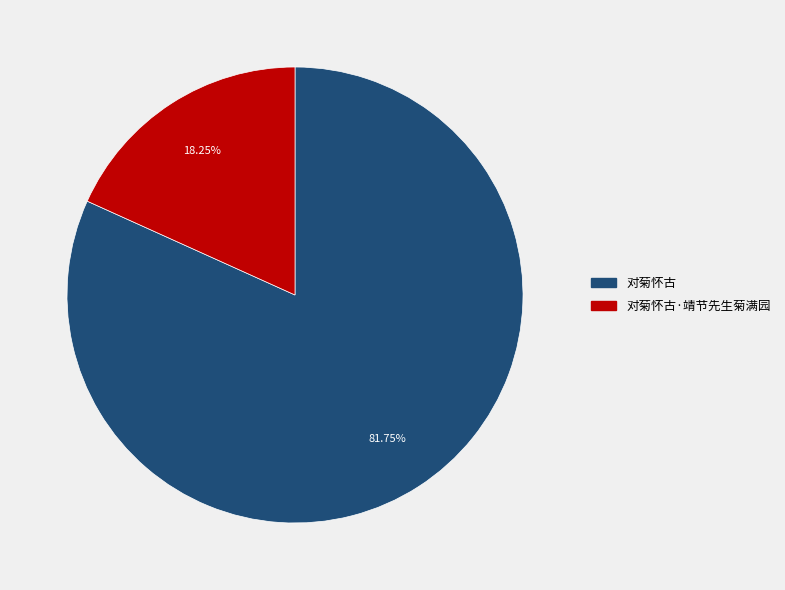

Is there any slice that represents more than half of the pie?

Yes